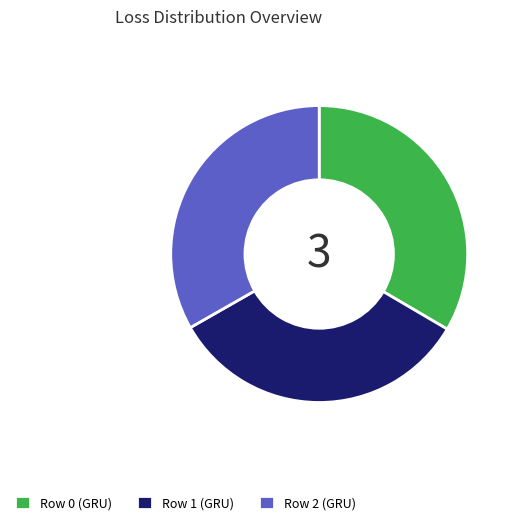

True or false: Row 1 (GRU) accounts for 33% of the total.

True